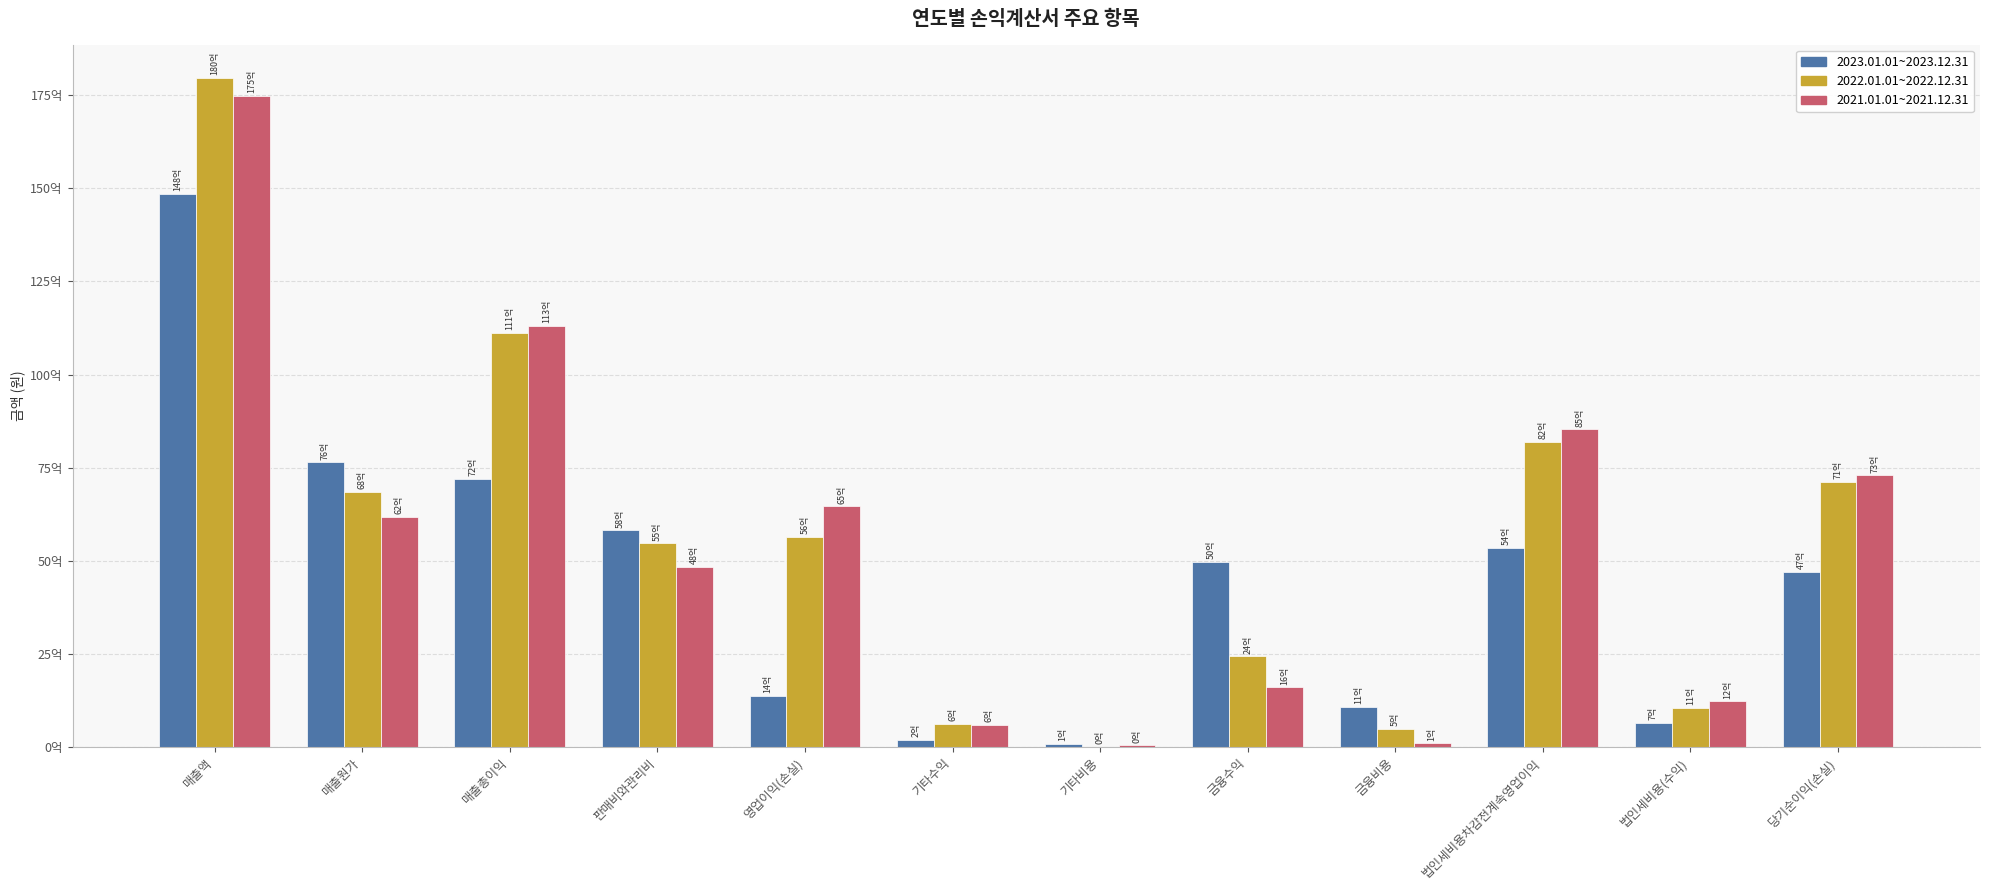

What is the label of the 5th bar from the left?

영업이익(손실)